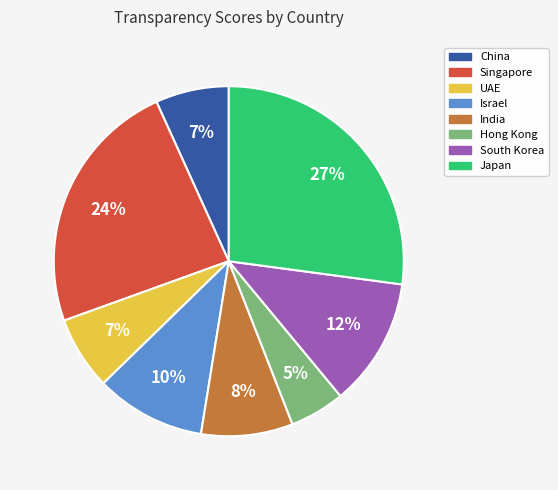

To the nearest percent, what is the difference between the South Korea and UAE slice percentages?

5%